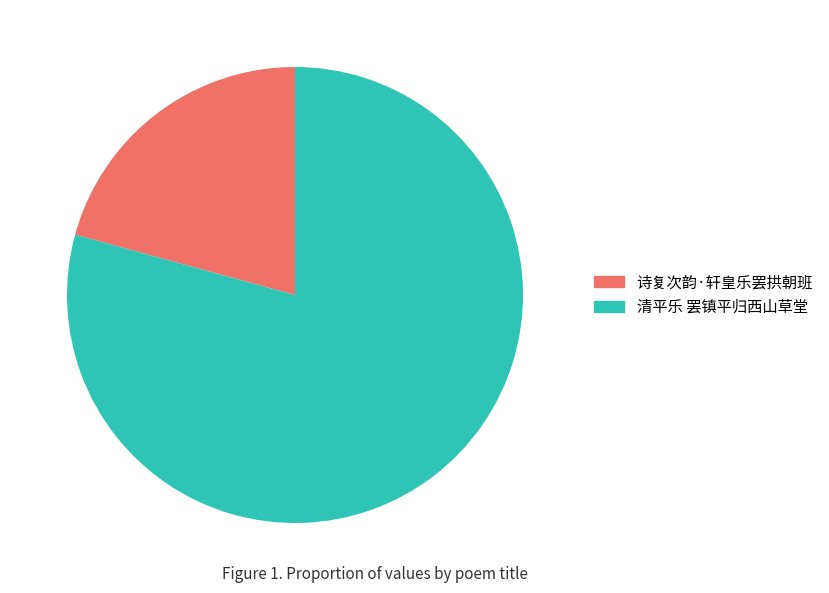

How many slices are in this pie chart?

2